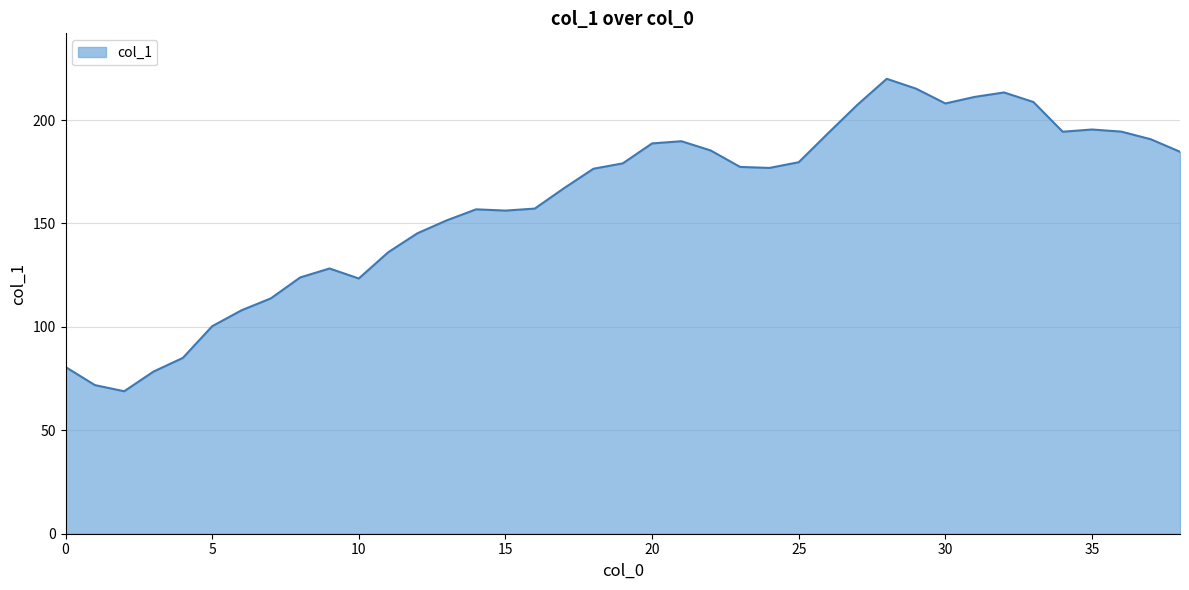

What is the difference between the maximum and minimum values?

151.0